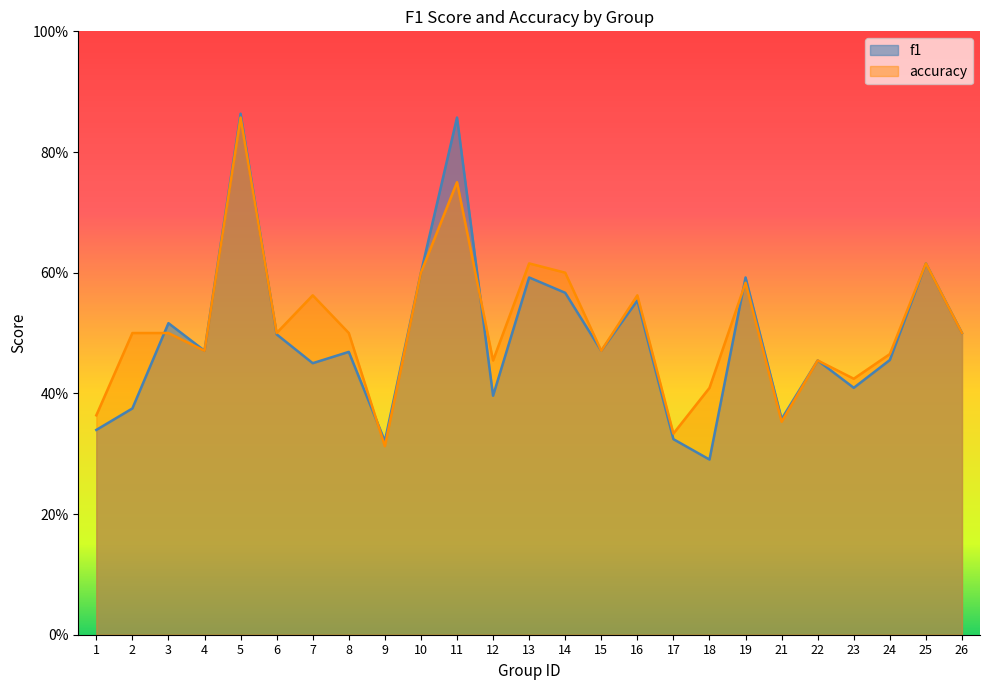

What is the value of the accuracy point at the 19th from the left?

0.6